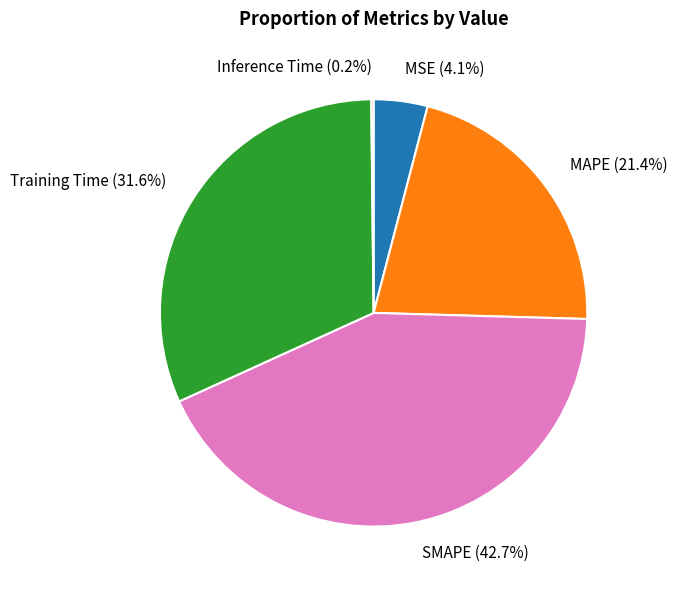

To the nearest percent, what portion does Training Time represent?

32%